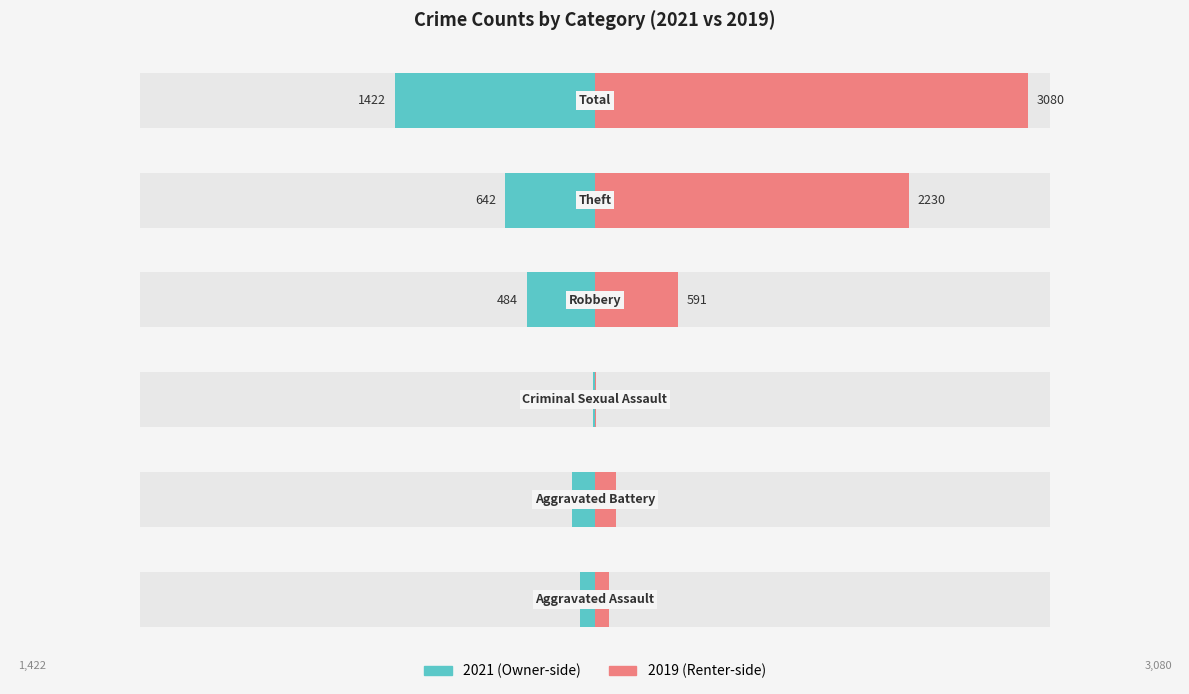

What is the difference between the highest and lowest values at Criminal Sexual Assault?

20